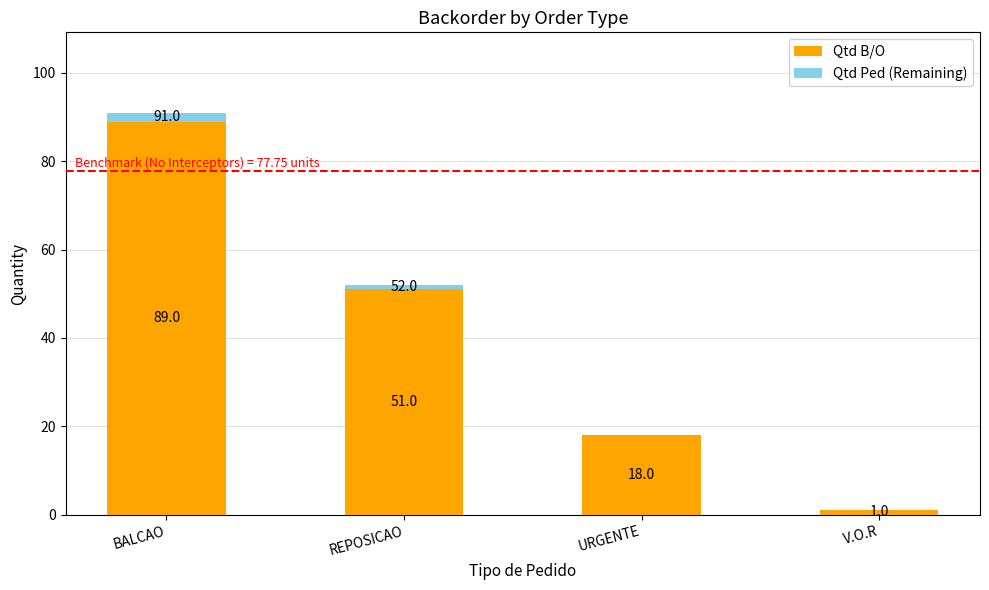

What is the total value across all series at BALCAO?

91